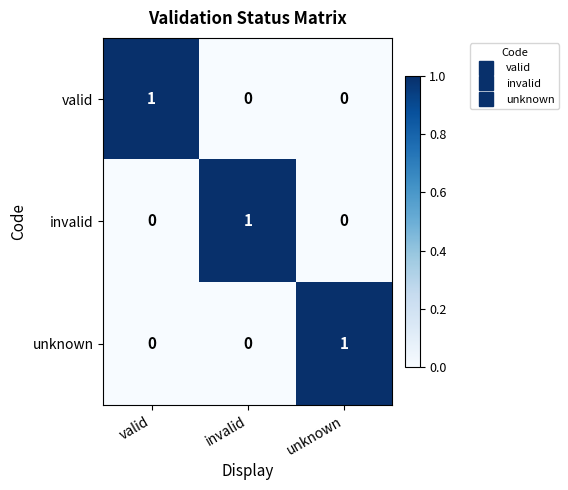

Reading left to right, what are all the values shown in this chart?

valid: 1	0	0
invalid: 0	1	0
unknown: 0	0	1